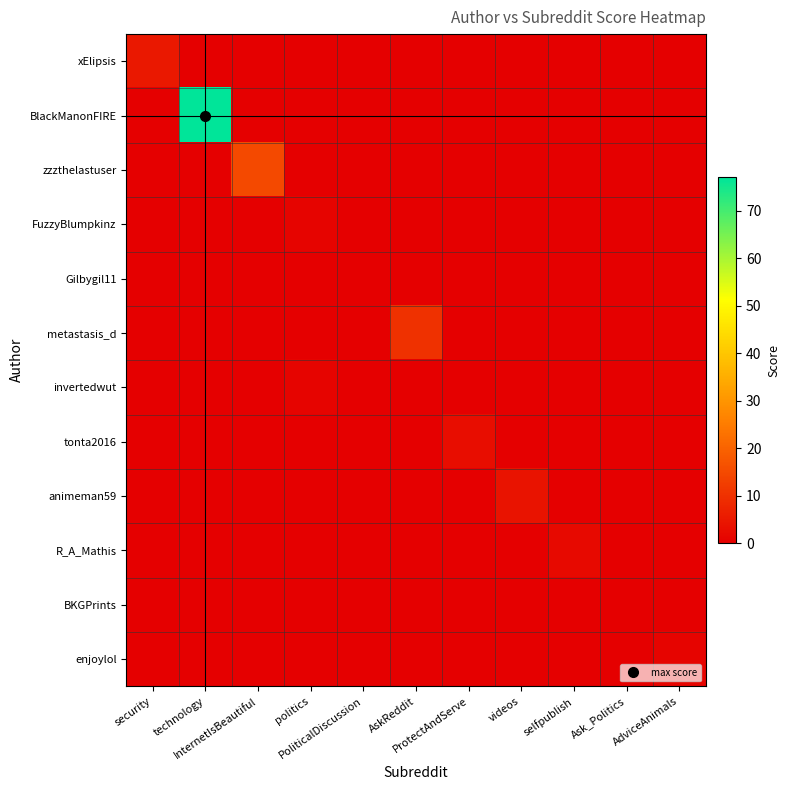

How many categories are shown in the chart?

11